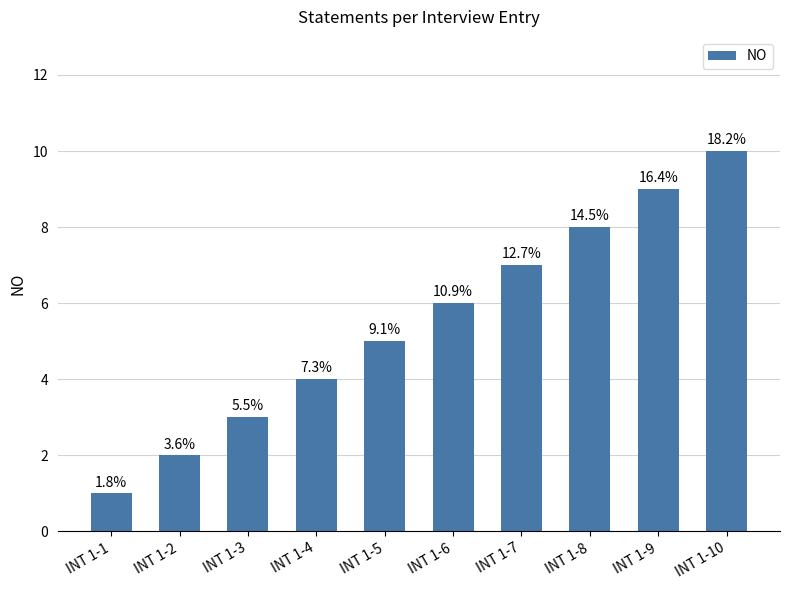

How many bars are there in total?

10